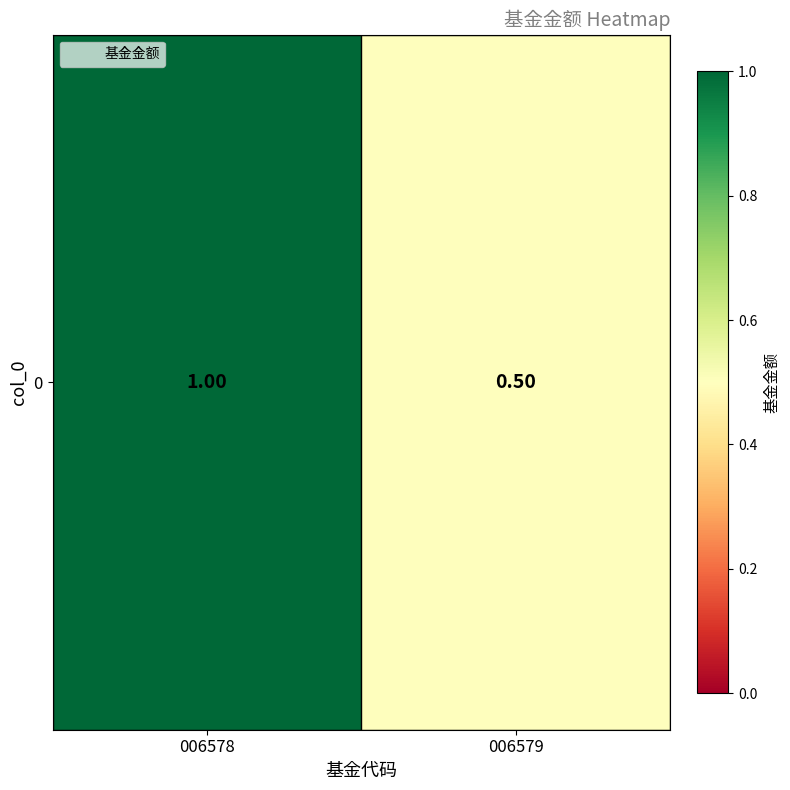

Read the value at 006578.

1.0